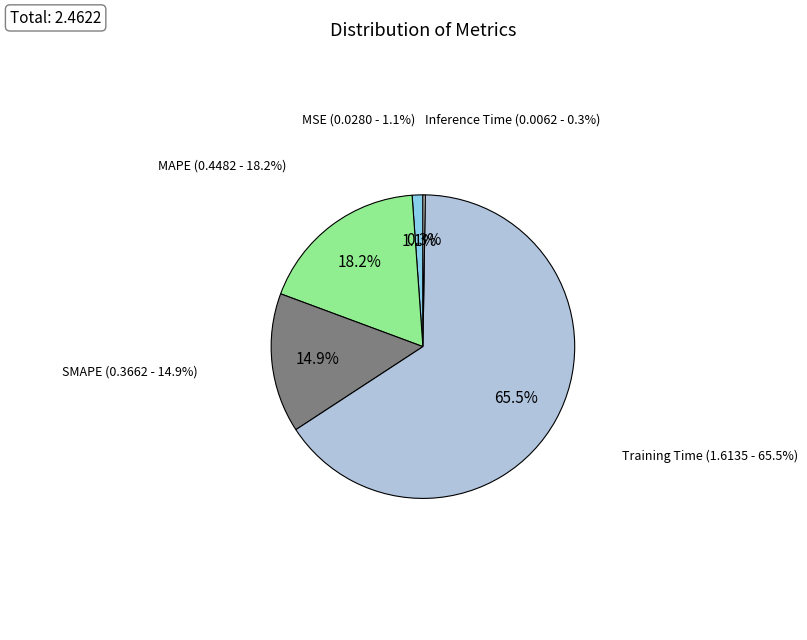

What is the change in value from MSE to Training Time?

+1.6